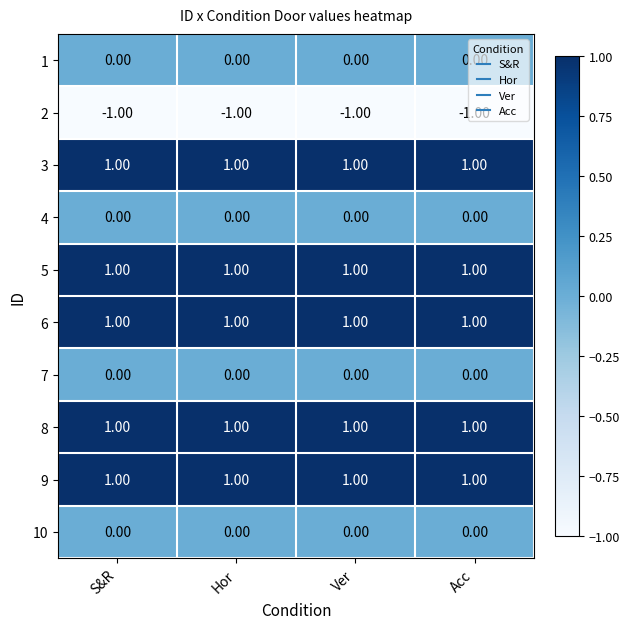

Is the value of 2 at Acc greater than the value of 8 at Acc?

No